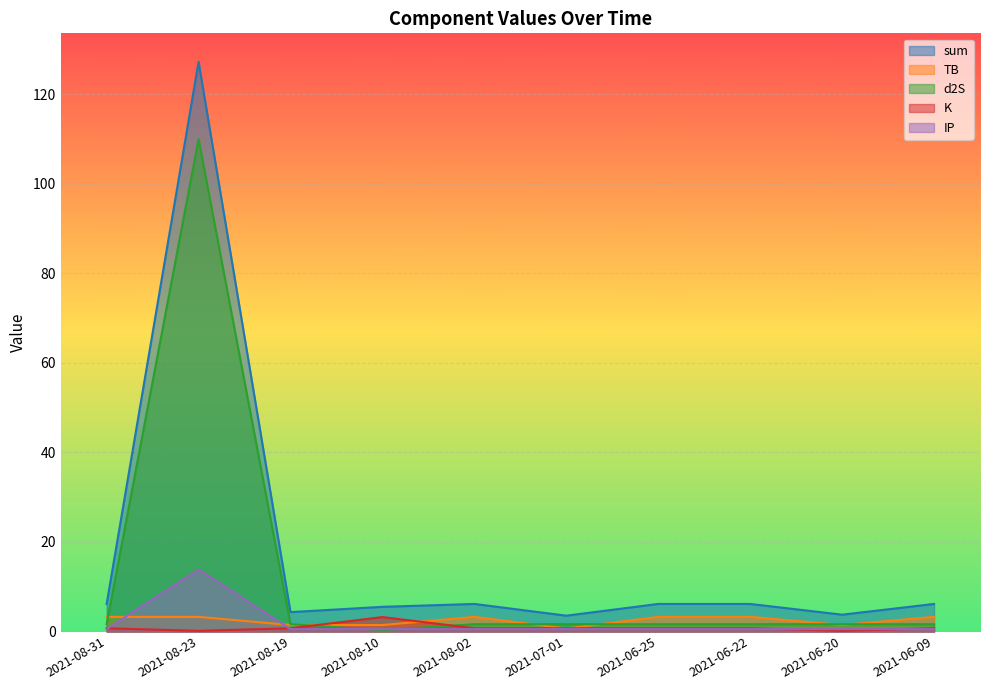

Between 2021-08-31 and 2021-06-09, which series saw the biggest shift?

sum